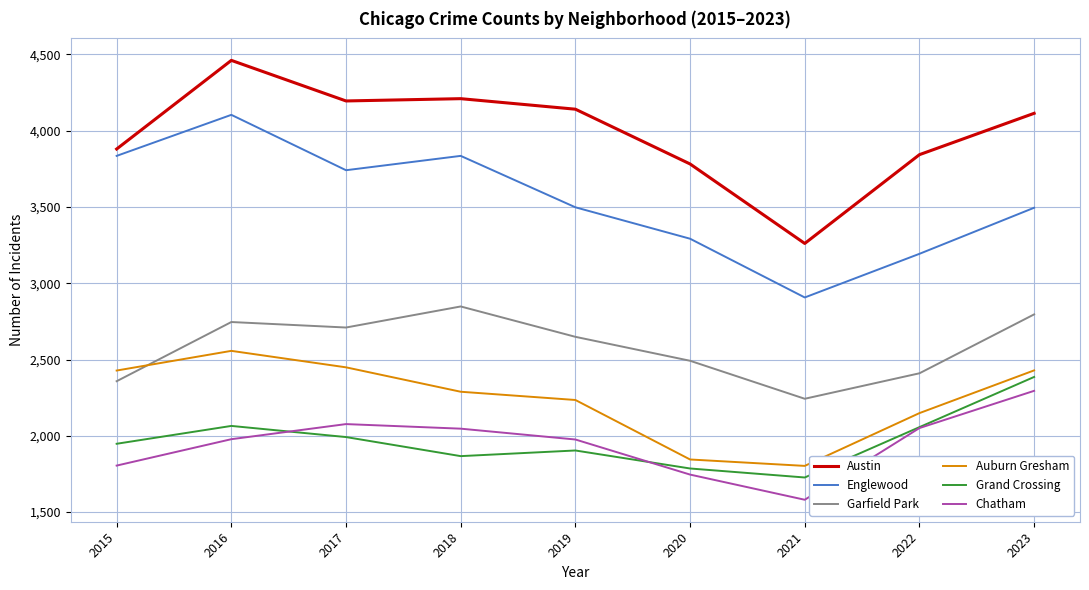

True or false: Austin and Grand Crossing cross at least once.

False